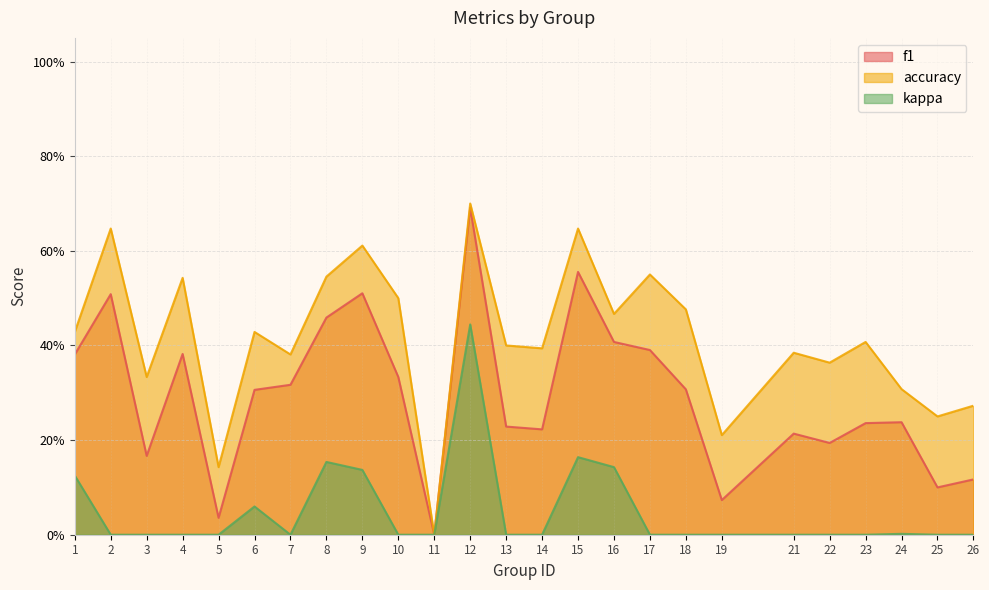

True or false: accuracy and kappa intersect in this chart.

False